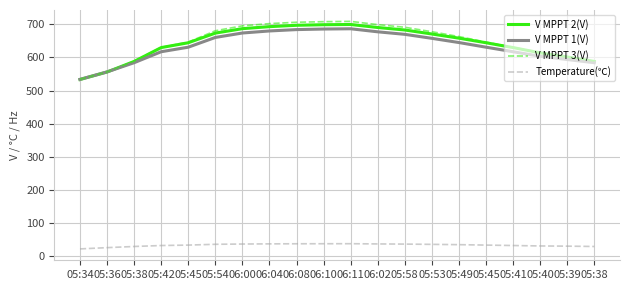

What is the label of the 20th point from the right?

05:34